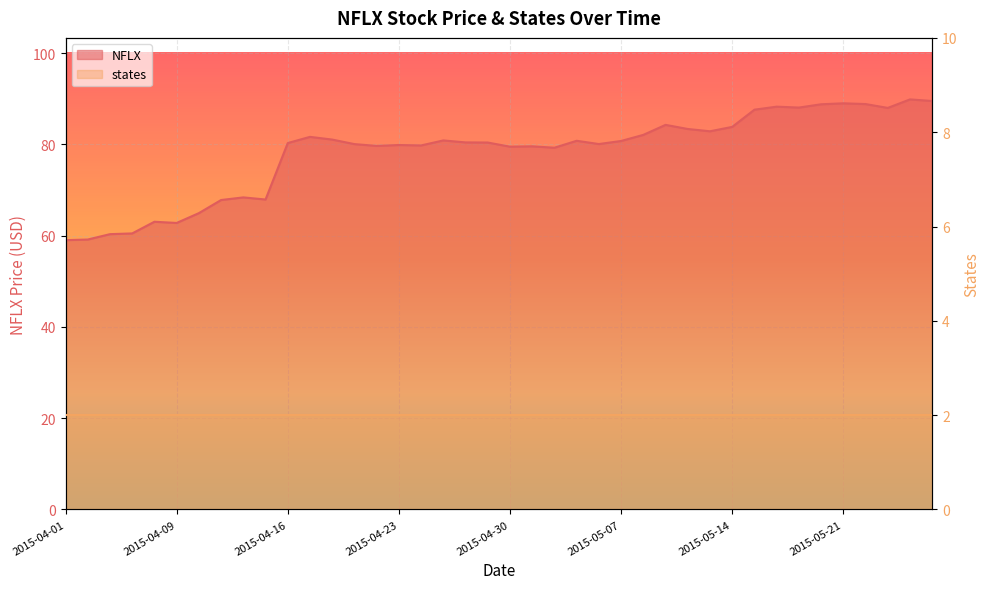

At which category does the chart reach its minimum across all series?

2015-04-01